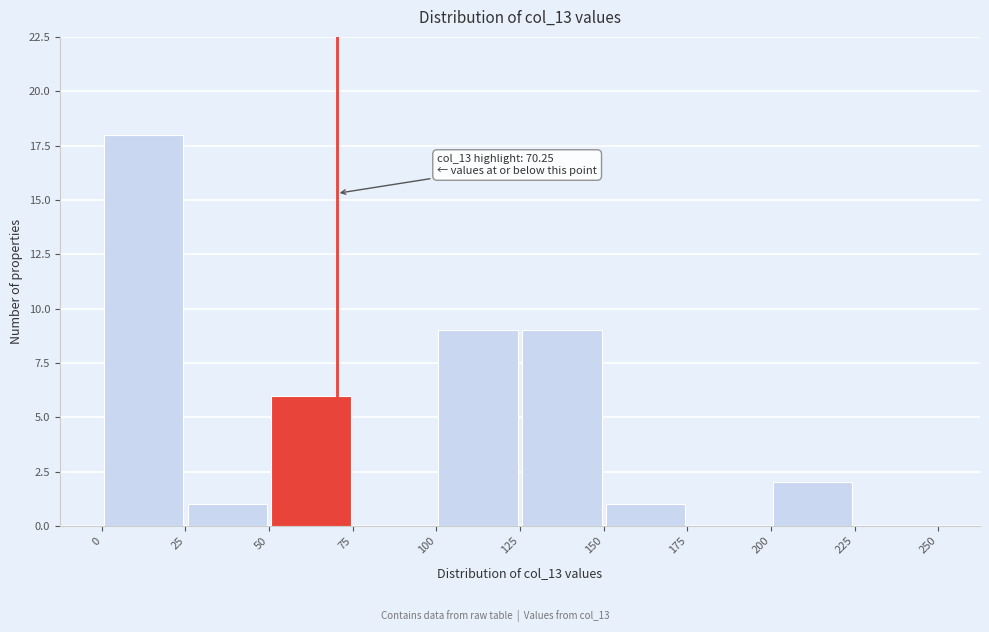

Over which range of the x-axis is the bar tallest?

0 to 25